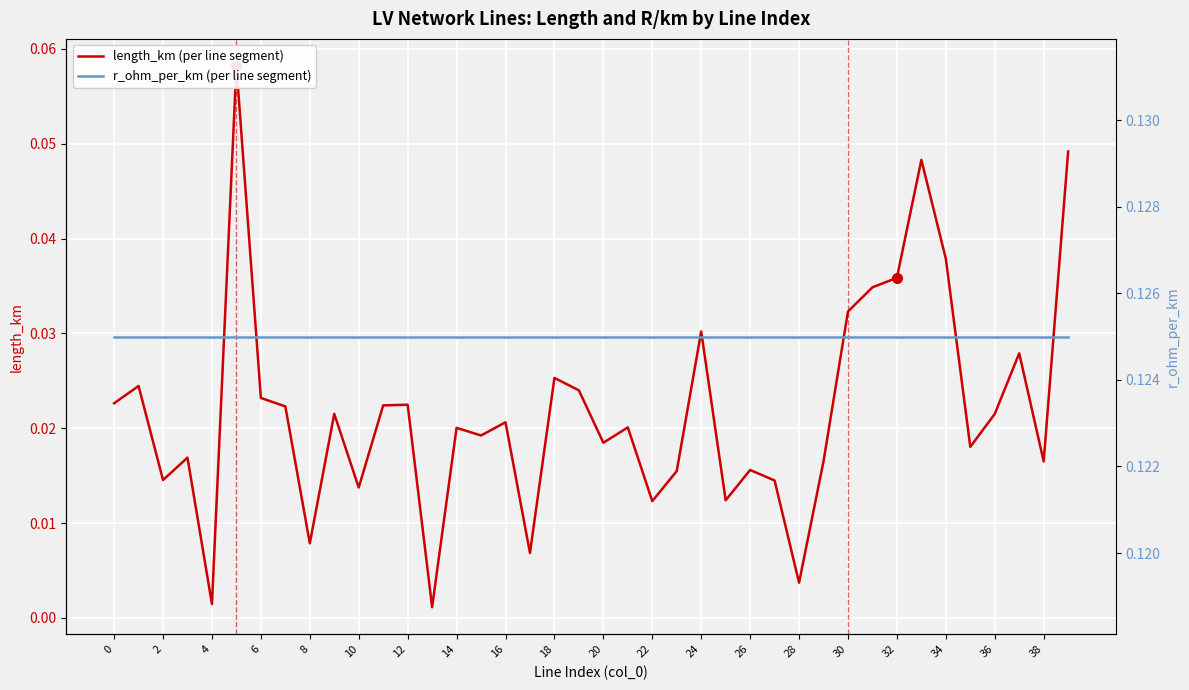

How many interior local peaks does the length_km (per line segment) series have?

13